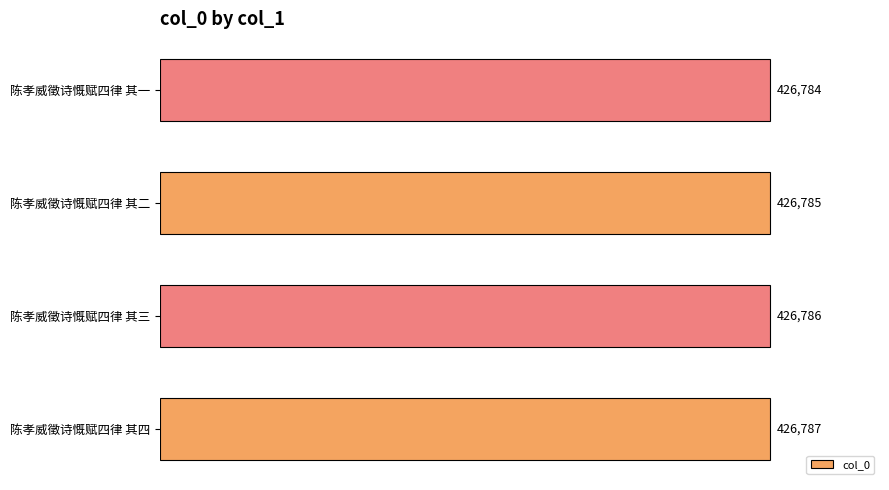

List the labels in order of value, smallest first.

陈孝威徵诗慨赋四律 其一, 陈孝威徵诗慨赋四律 其二, 陈孝威徵诗慨赋四律 其三, 陈孝威徵诗慨赋四律 其四